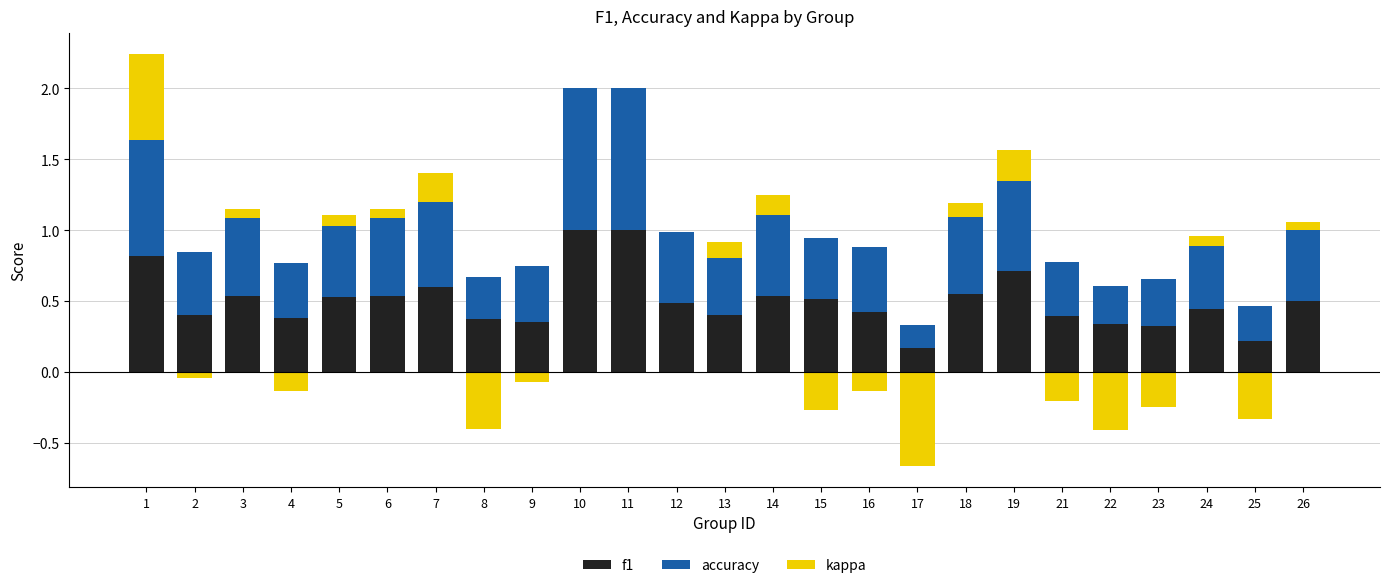

Which has a higher value, 9 or 17?

9